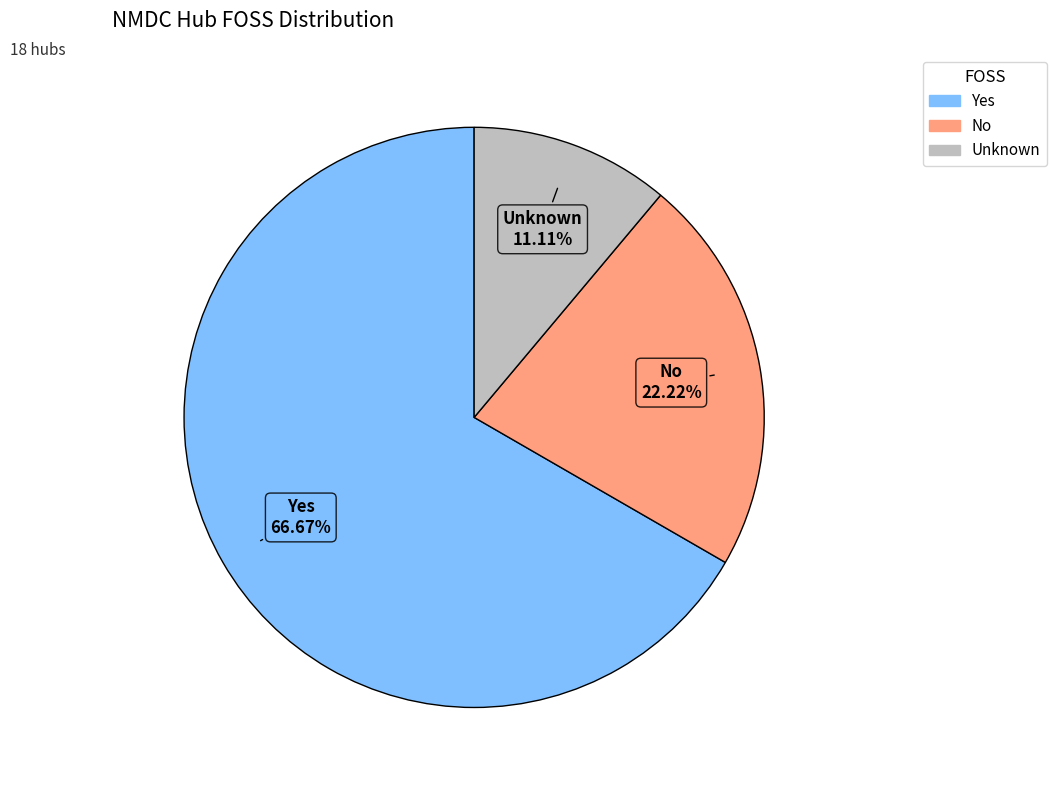

True or false: Unknown accounts for 20% of the total.

False